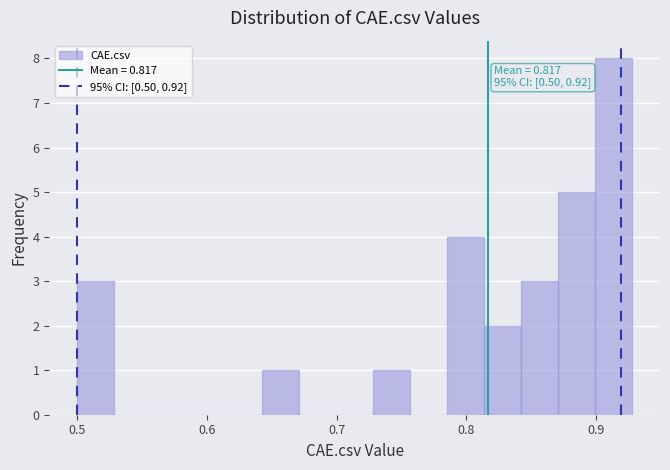

Read against the x-axis, roughly where is the centre of the tallest bar?

0.91